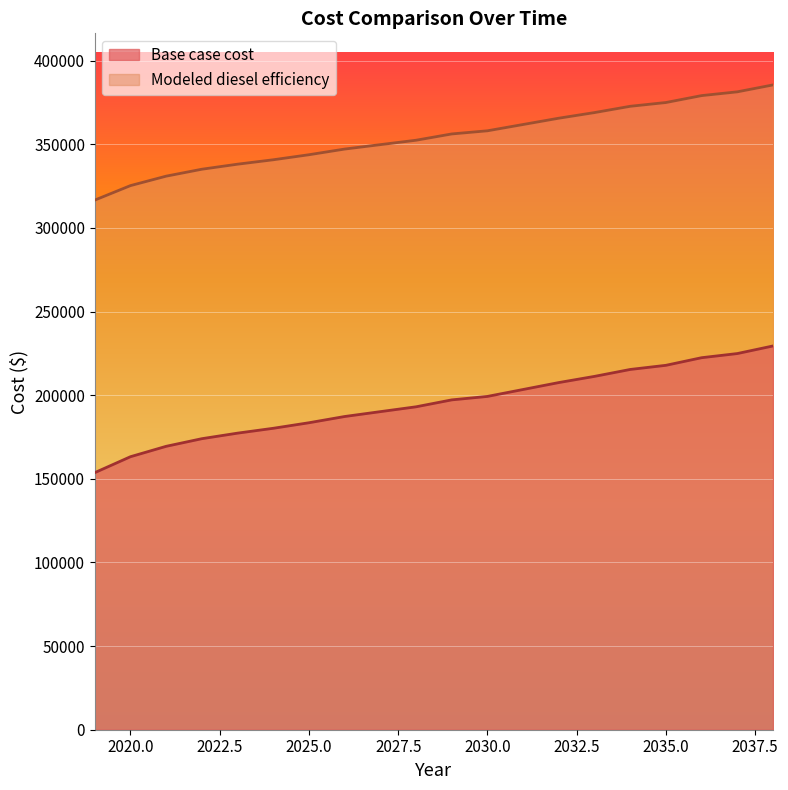

What are all the series names shown in the legend?

Base case cost, Modeled diesel efficiency